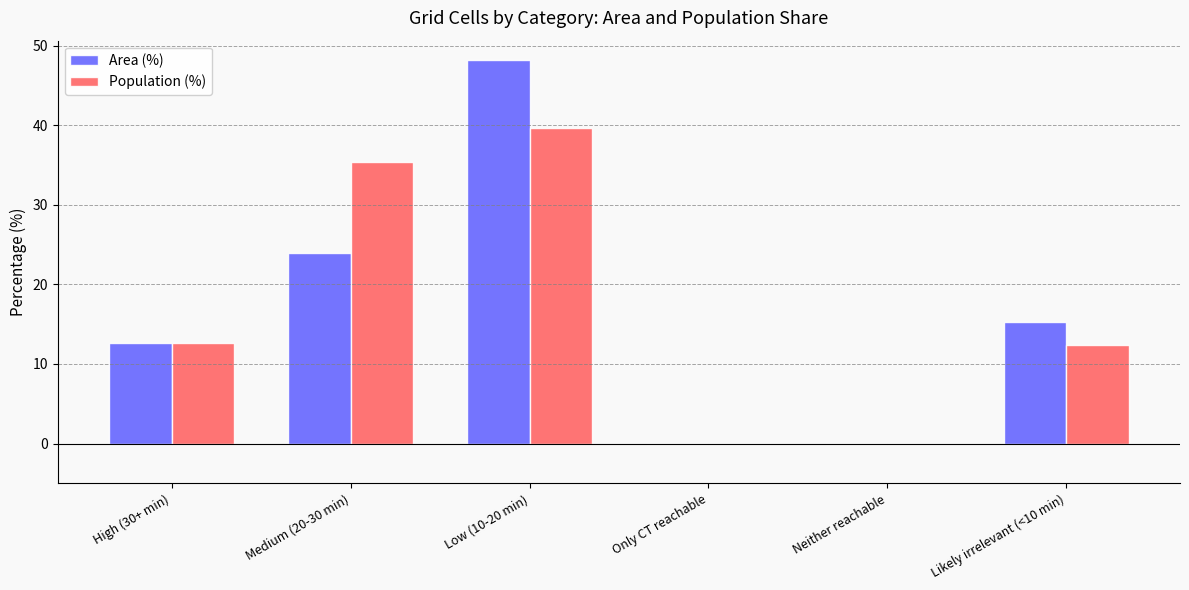

Which series has the widest spread of values?

Area (%)